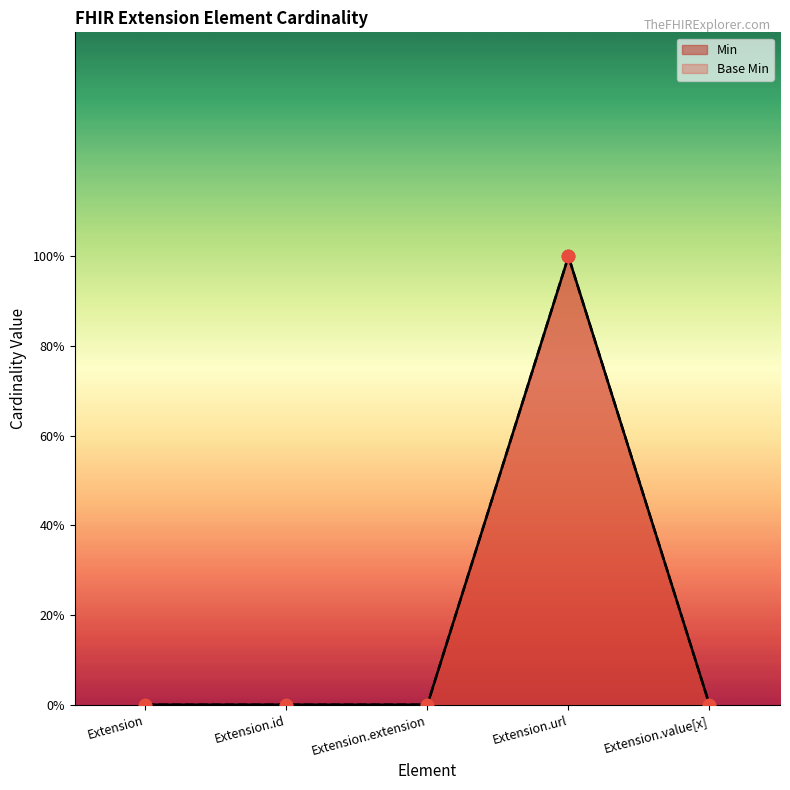

Which series has the widest spread of Y values?

Min